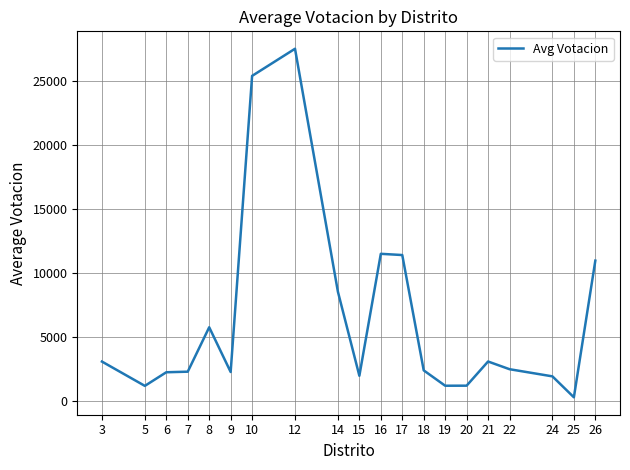

What value does the data have at 9?

2293.0